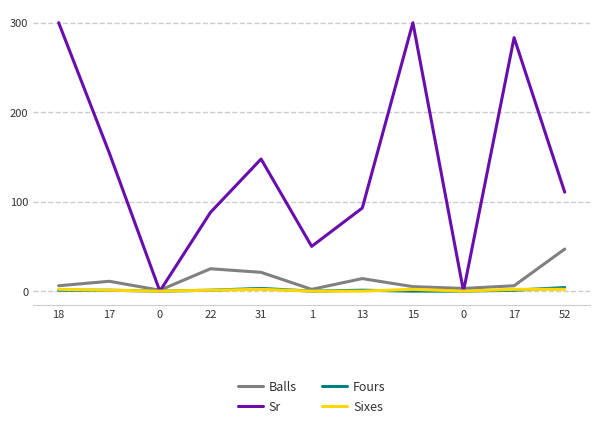

How many lines are shown in the chart?

4